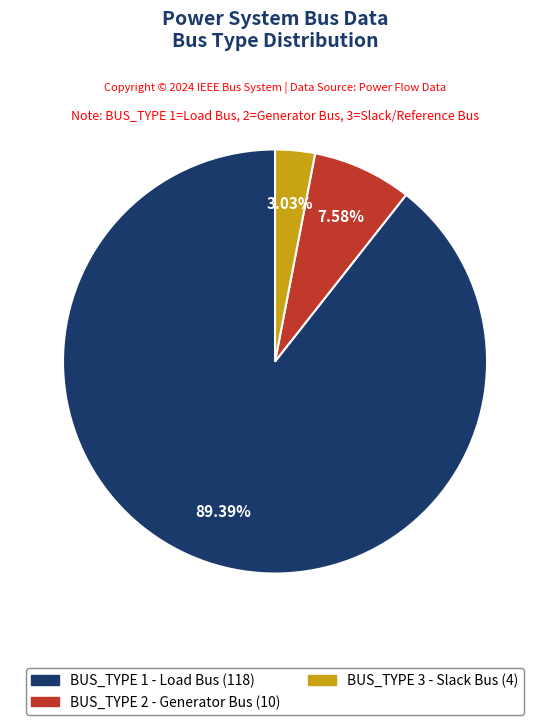

Rank the categories by value from lowest to highest.

BUS_TYPE 3 - Slack Bus (4), BUS_TYPE 2 - Generator Bus (10), BUS_TYPE 1 - Load Bus (118)